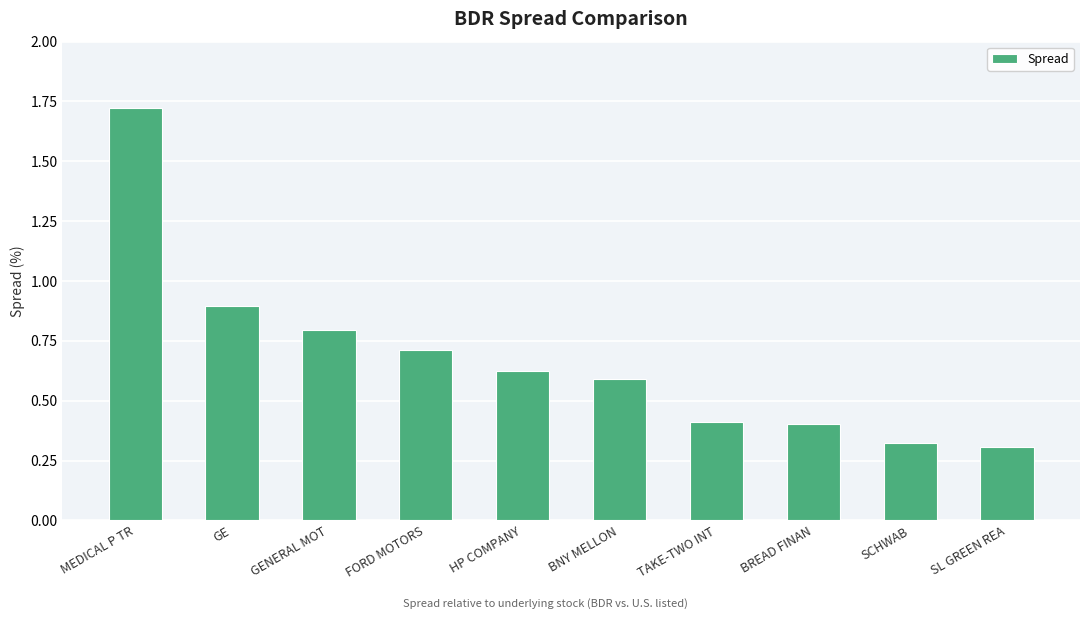

What is the change in value from BNY MELLON to BREAD FINAN?

-0.2